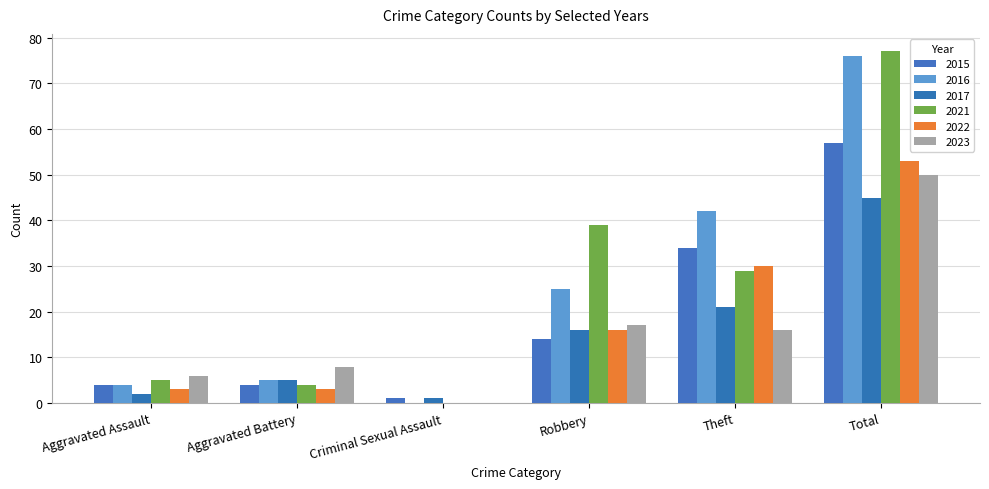

At which label does 2022 reach its minimum?

Criminal Sexual Assault